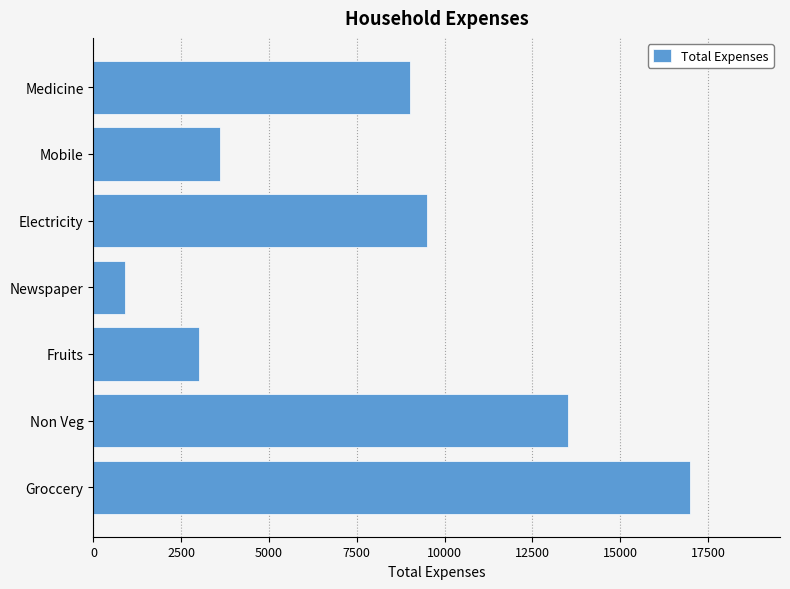

Reading bottom to top, transcribe all the data shown in this chart.

17000	13500	3000	900	9500	3600	9000